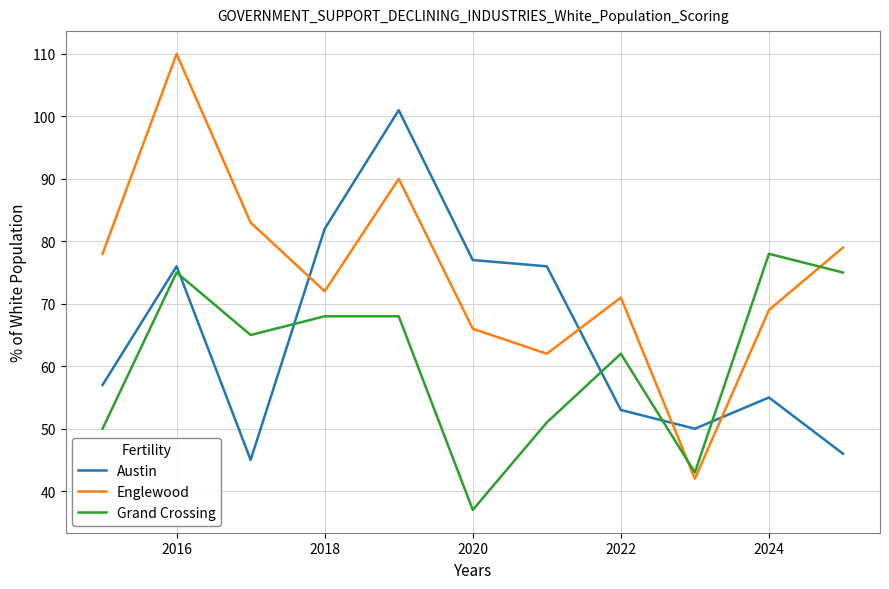

How many lines are shown in the chart?

3